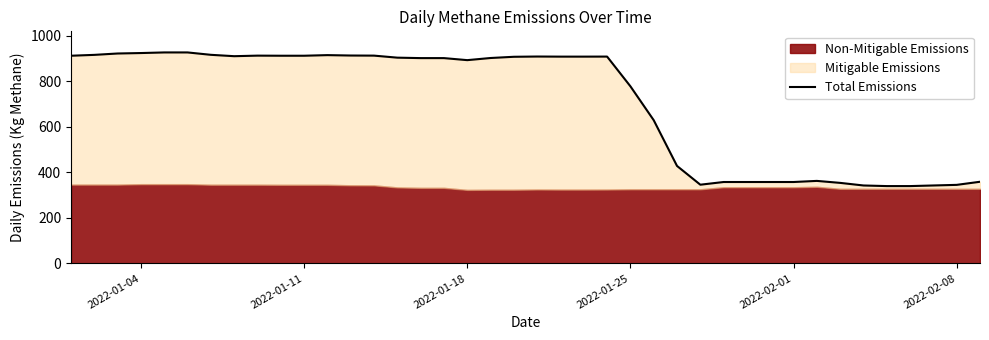

What is the highest value of the Total Emissions series?

926.6